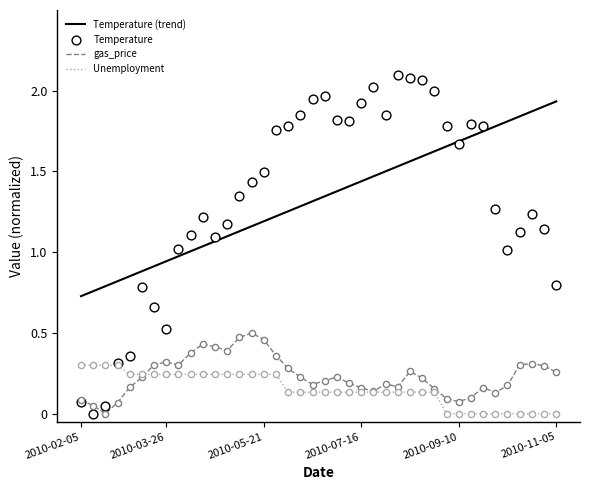

Which series has the largest total across all categories?

Temperature